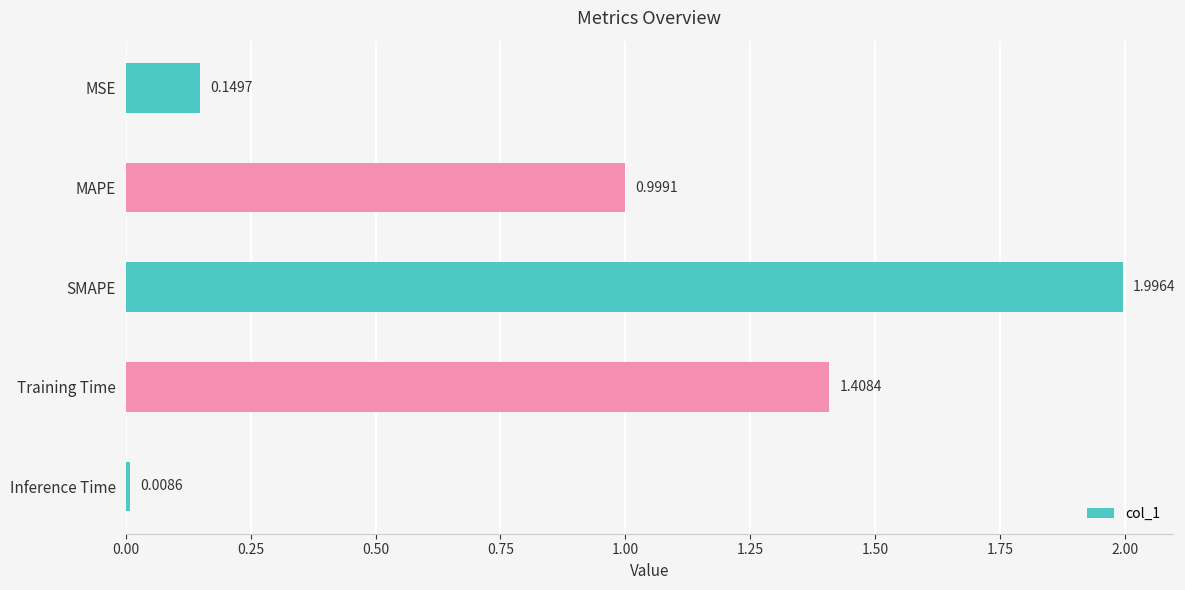

What is the sum of the values at SMAPE and MAPE?

3.0